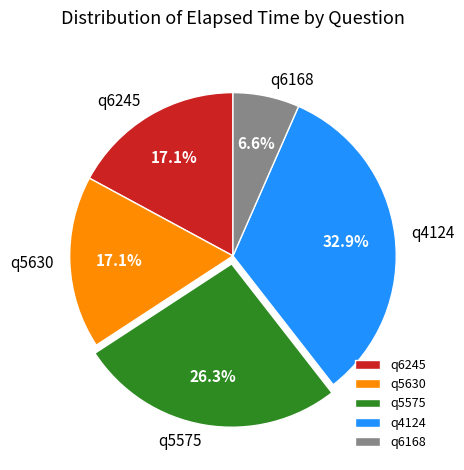

Does any single category account for the majority?

No